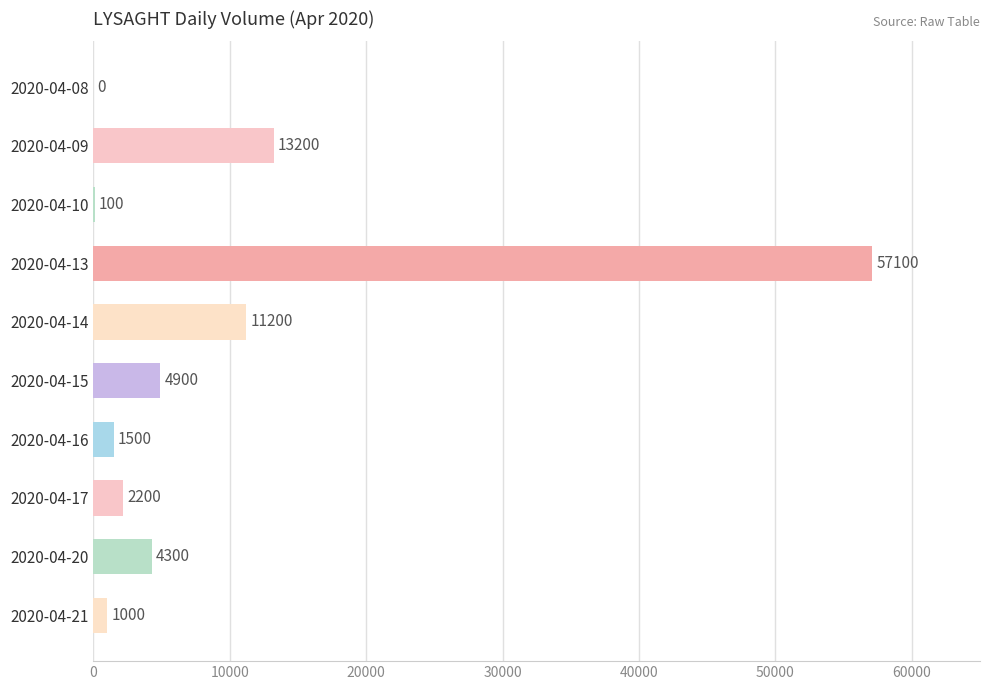

Approximately how many times larger is the value at 2020-04-20 compared to 2020-04-10?

43.0